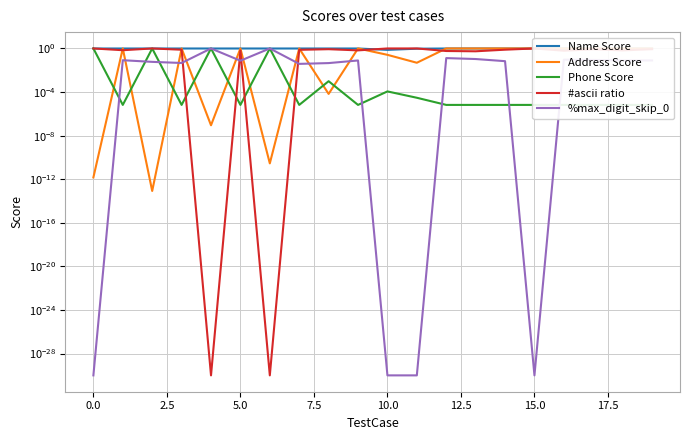

What is the difference between the second highest and minimum values in the Address Score series?

1.0